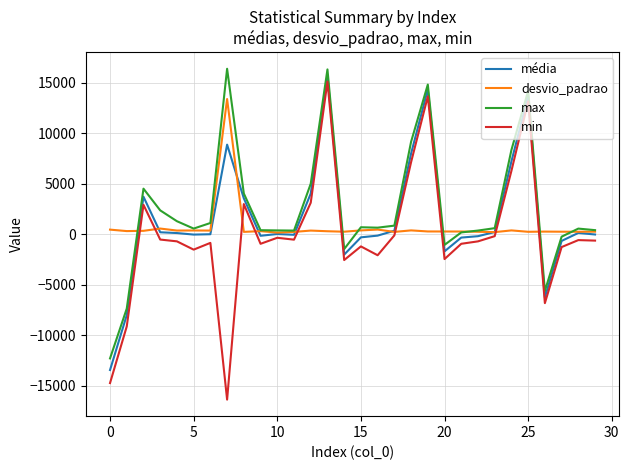

What is the sum of all desvio_padrao values?

22236.3